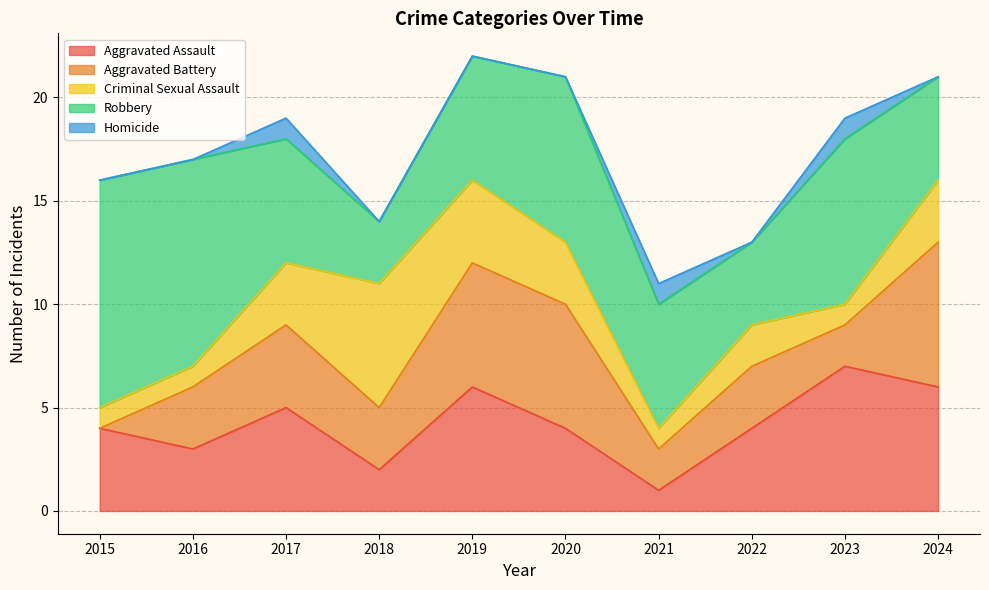

Which series has the largest total across all categories?

Robbery